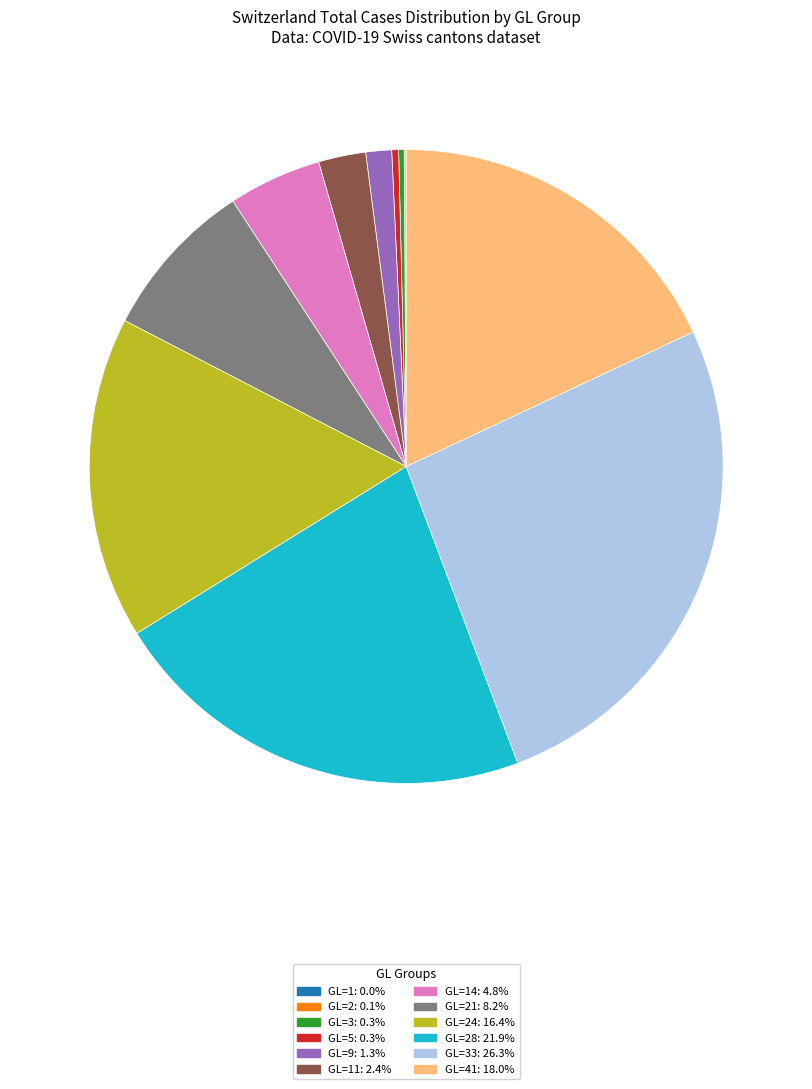

Approximately how many times larger is the value at GL=5: 0.3% compared to GL=9: 1.3%?

0.3